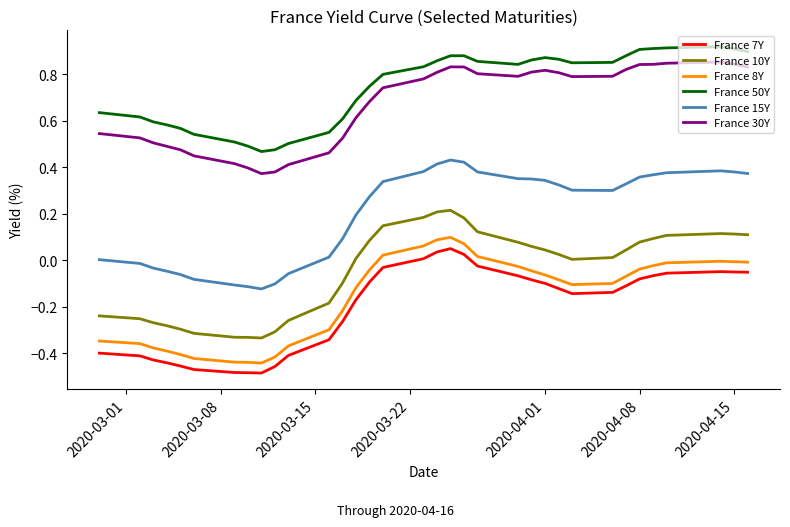

True or false: France 50Y and France 15Y intersect in this chart.

False